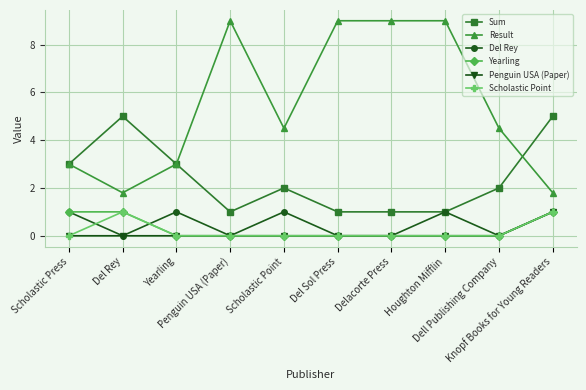

True or false: Del Rey has more than 2 interior local peaks.

True